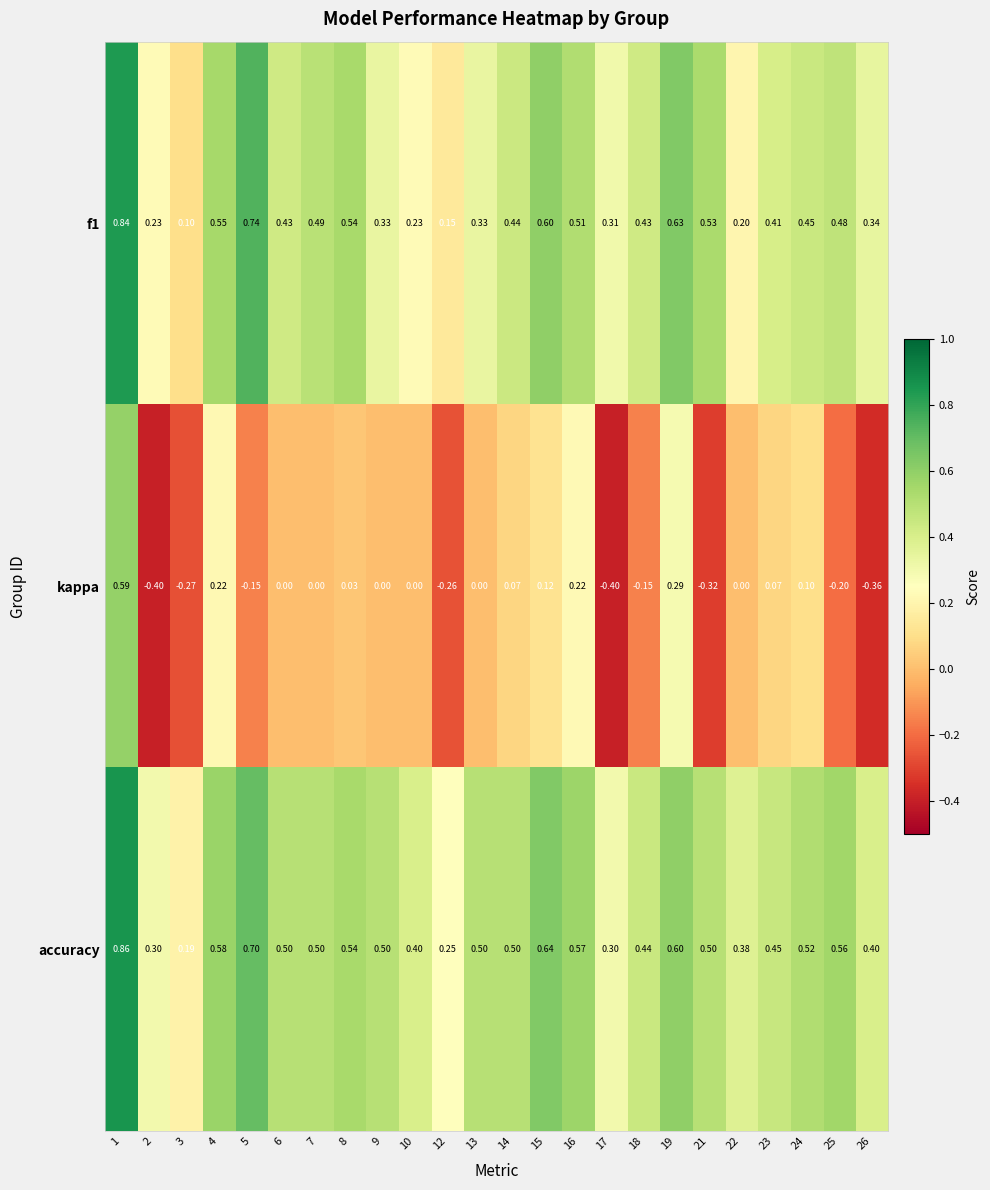

Which series has the largest total across all categories?

accuracy